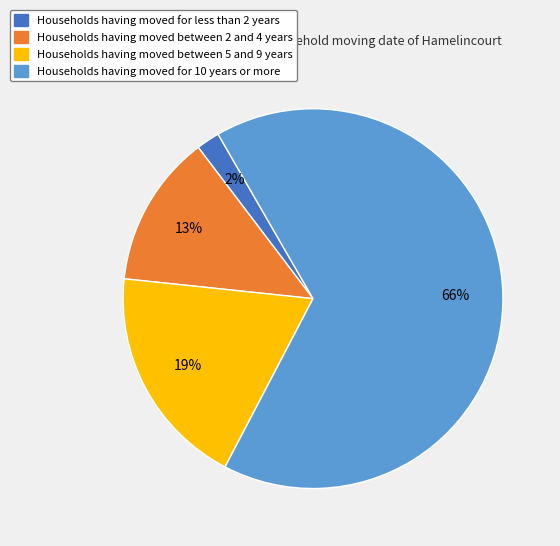

How many slices are in this pie chart?

4